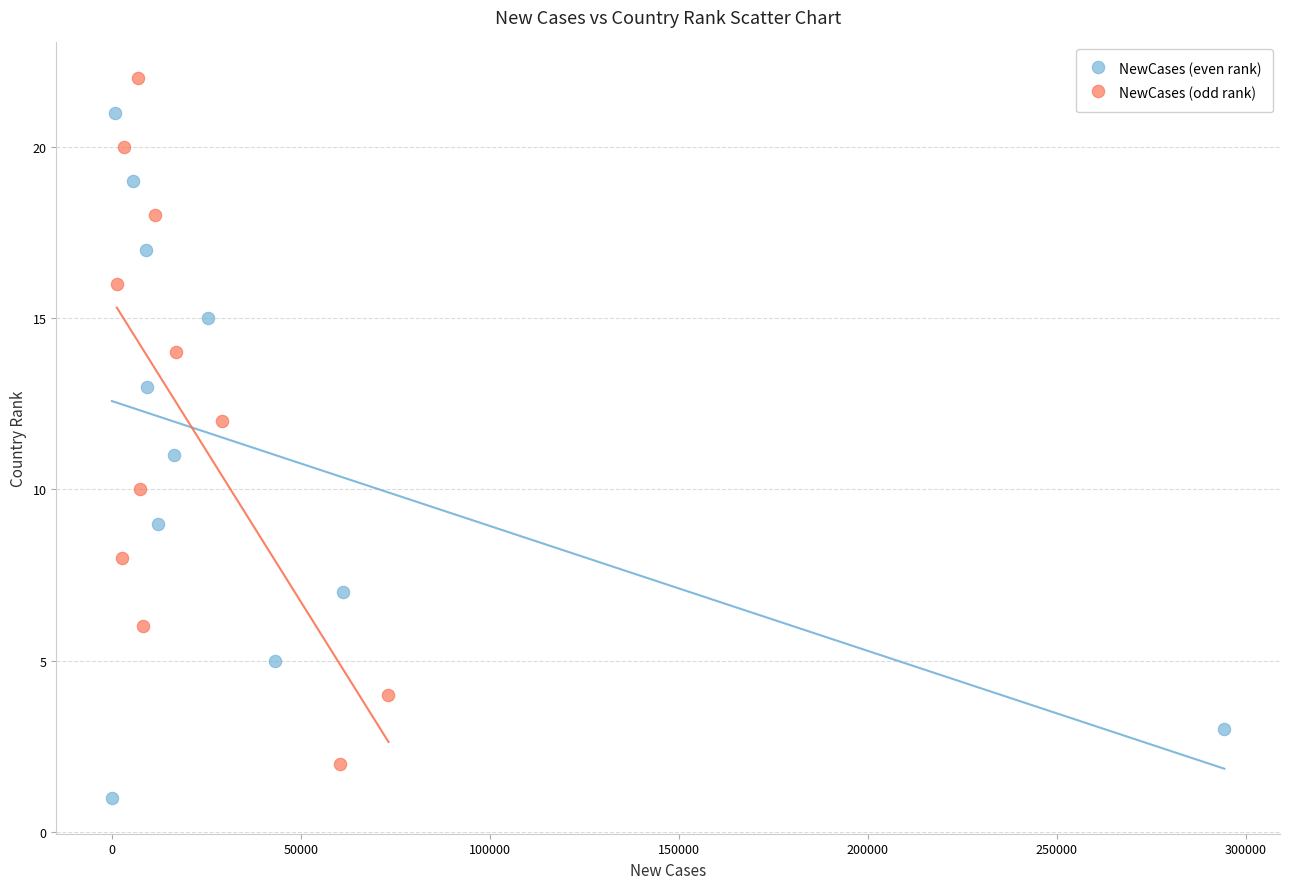

Which series reaches the minimum Y coordinate?

NewCases (even rank)